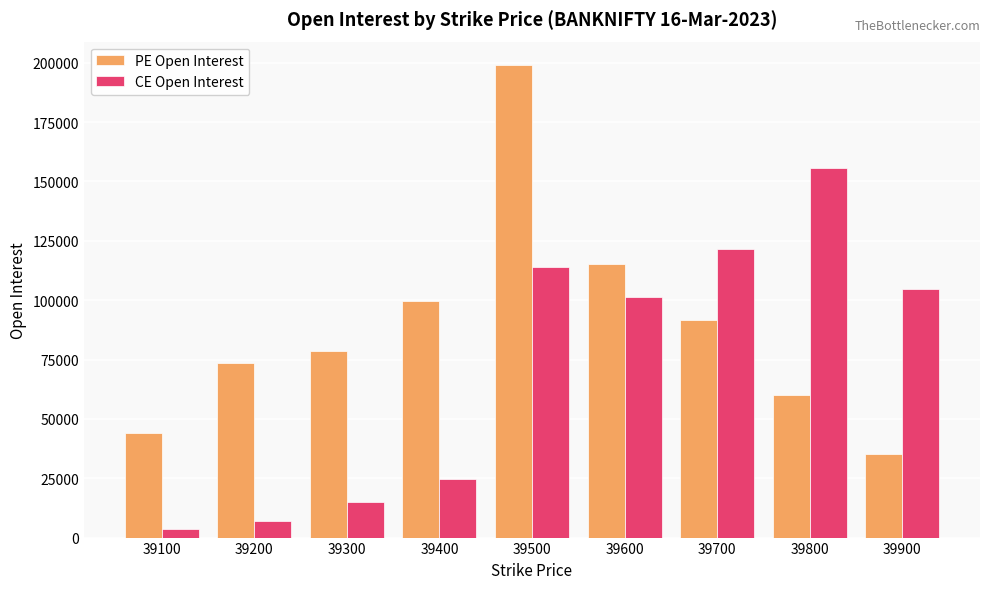

Reading right to left, what are all the values shown in this chart?

PE Open Interest: 35072	59966	91612	115239	198975	99671	78403	73714	43856
CE Open Interest: 104905	155501	121370	101373	113970	24593	14795	6983	3664